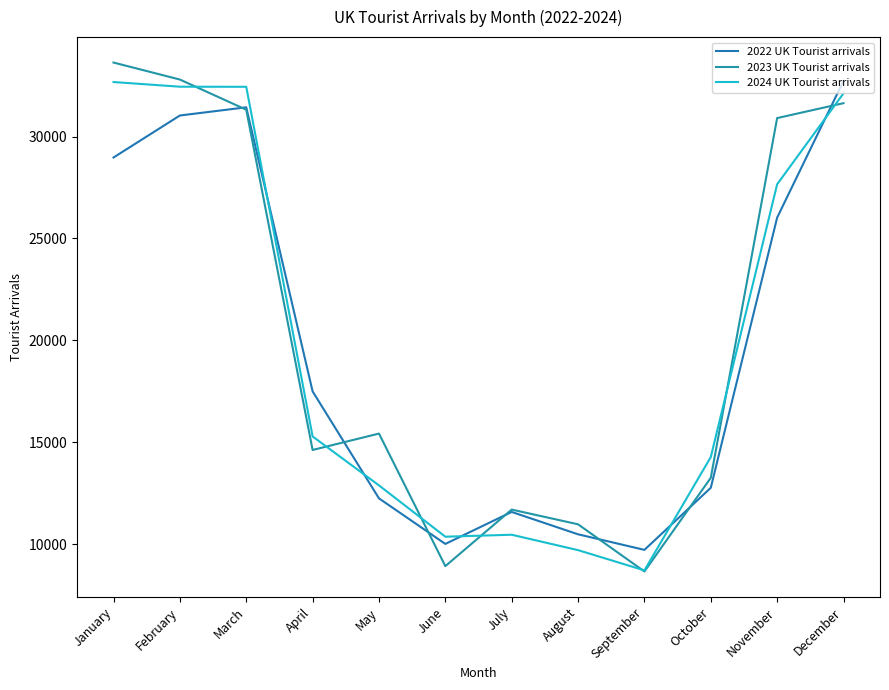

Where does the 2022 UK Tourist arrivals series first go above 17497?

January